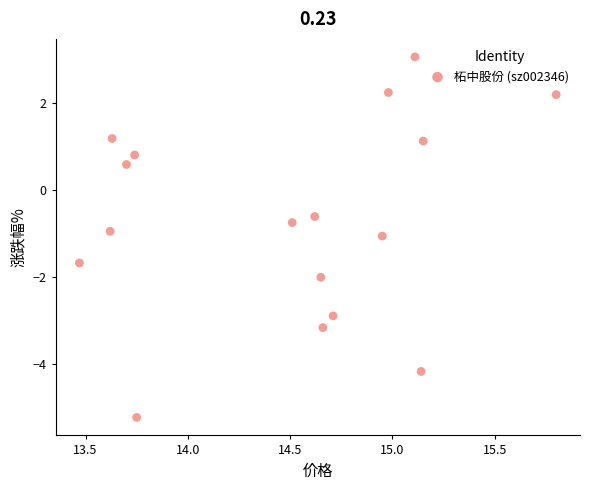

What is the range of X values (max minus min)?

2.3